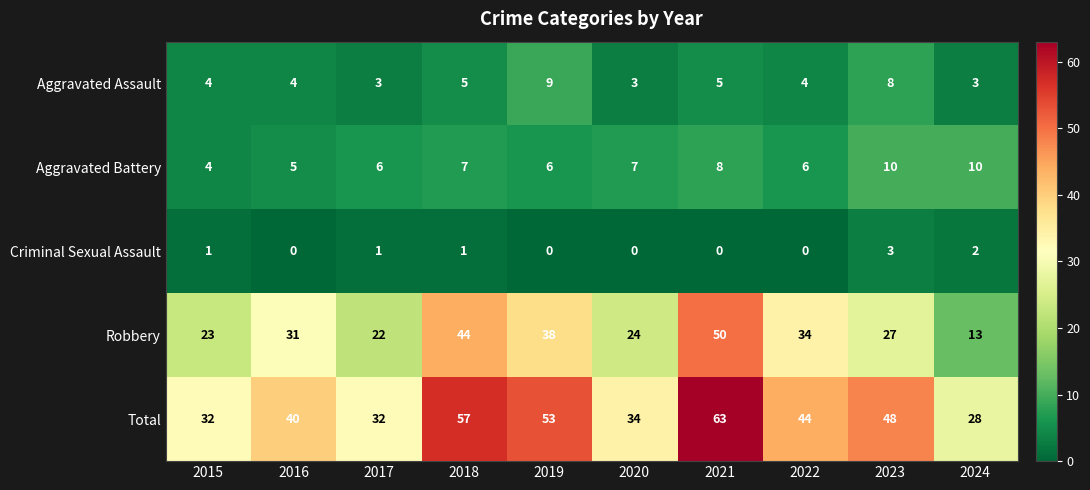

What is the sum of all Total values?

431